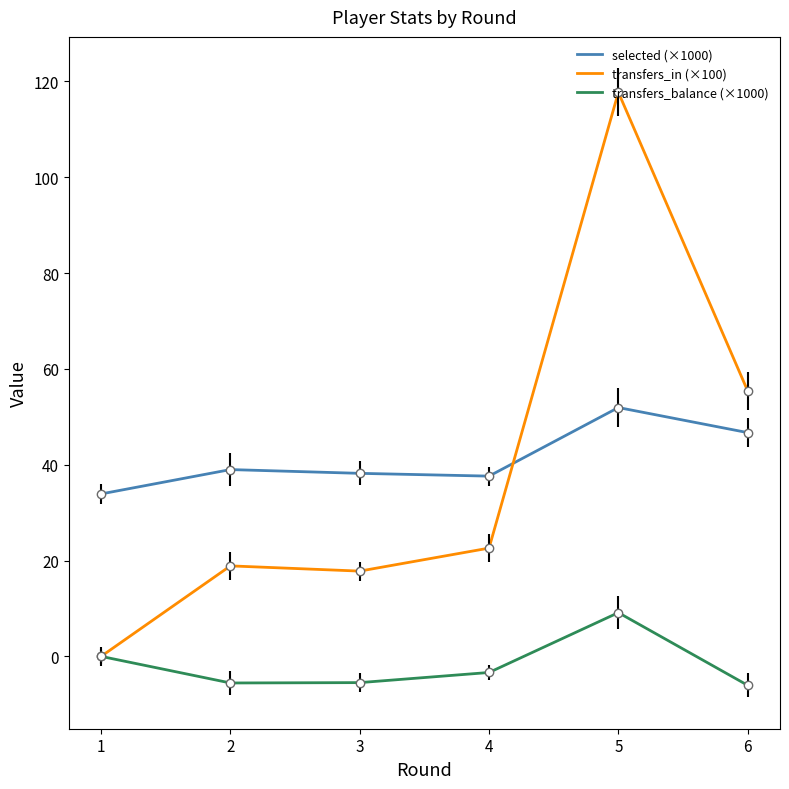

Where is the first local minimum for transfers_in (×100)?

3